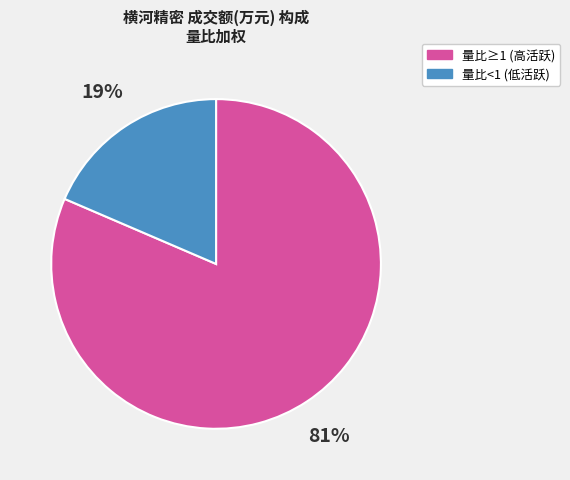

To the nearest percent, what is the average slice percentage?

50%